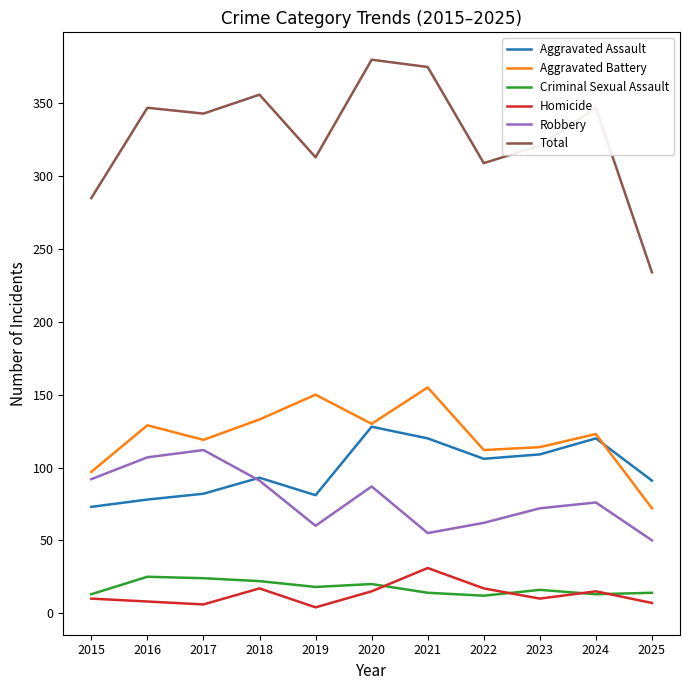

What is the difference between the maximum and minimum values in the Criminal Sexual Assault series?

13